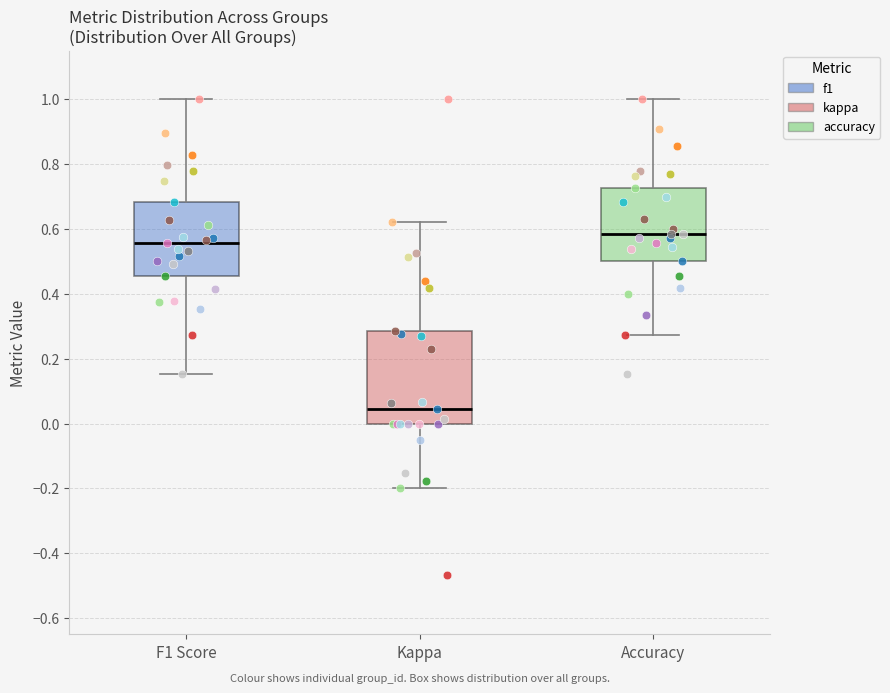

Which box has the highest median line?

Accuracy